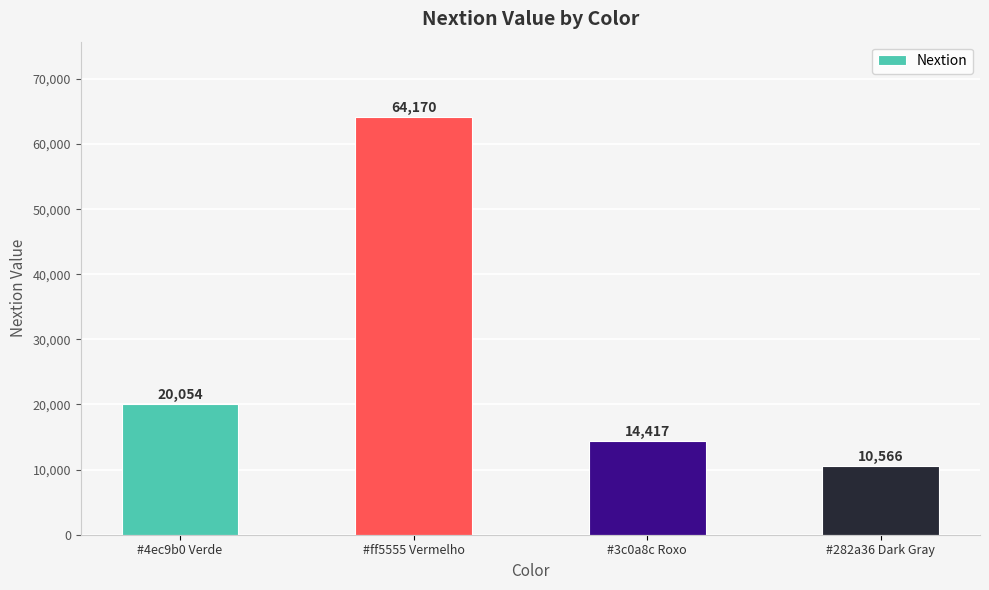

Does the chart contain stacked bars?

No